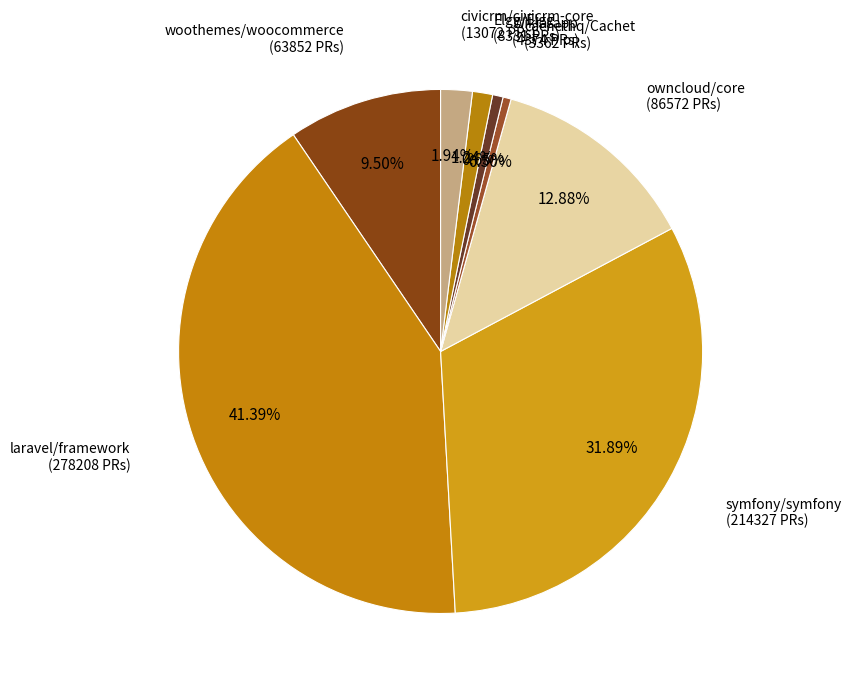

How many segments does this pie chart have?

8